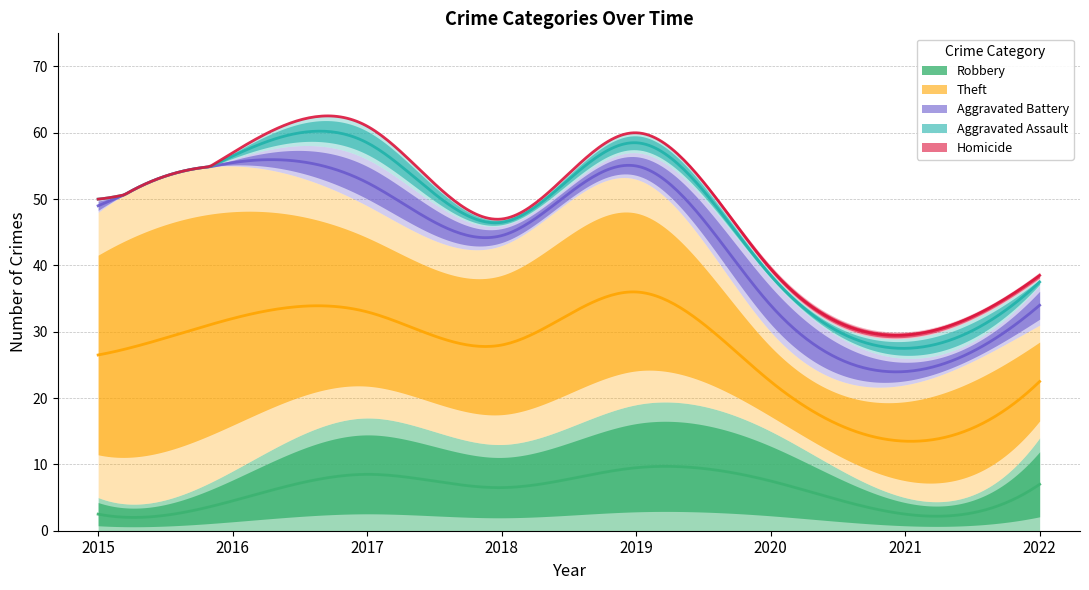

Does the chart have visible grid lines?

Yes